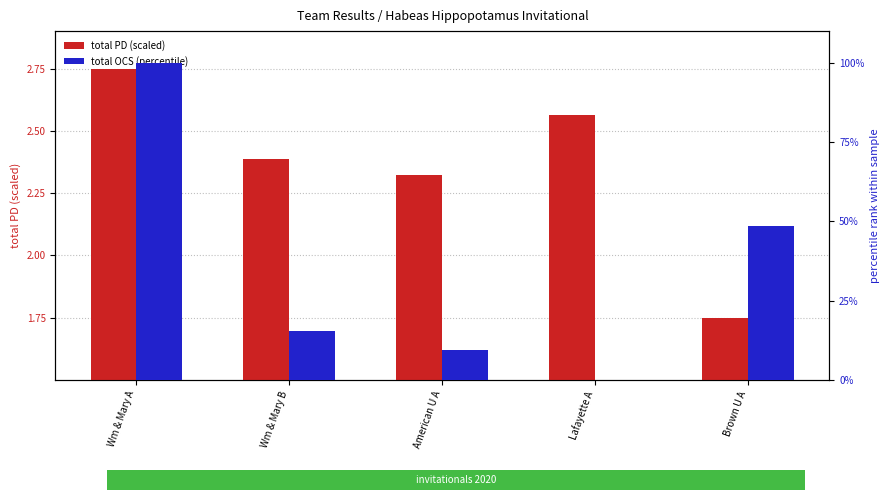

Rank the series at Wm & Mary A from highest to lowest value.

total OCS (percentile), total PD (scaled)